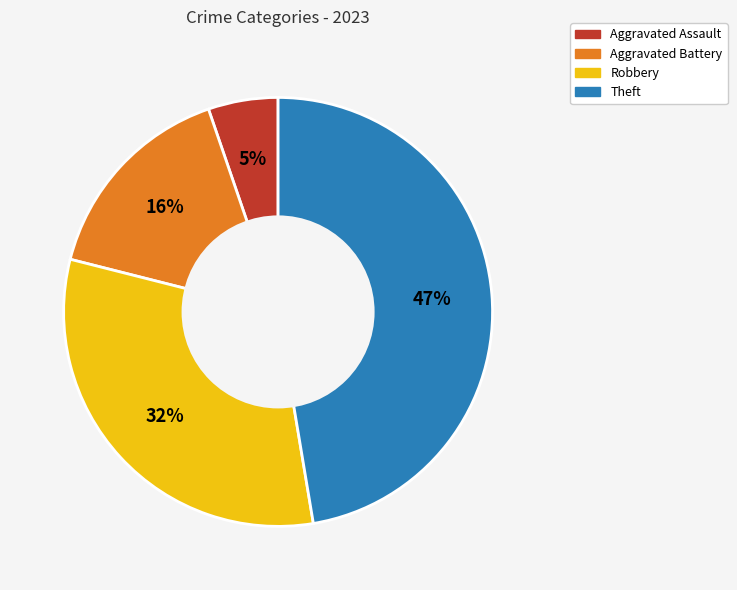

Is there a majority slice in this chart?

No